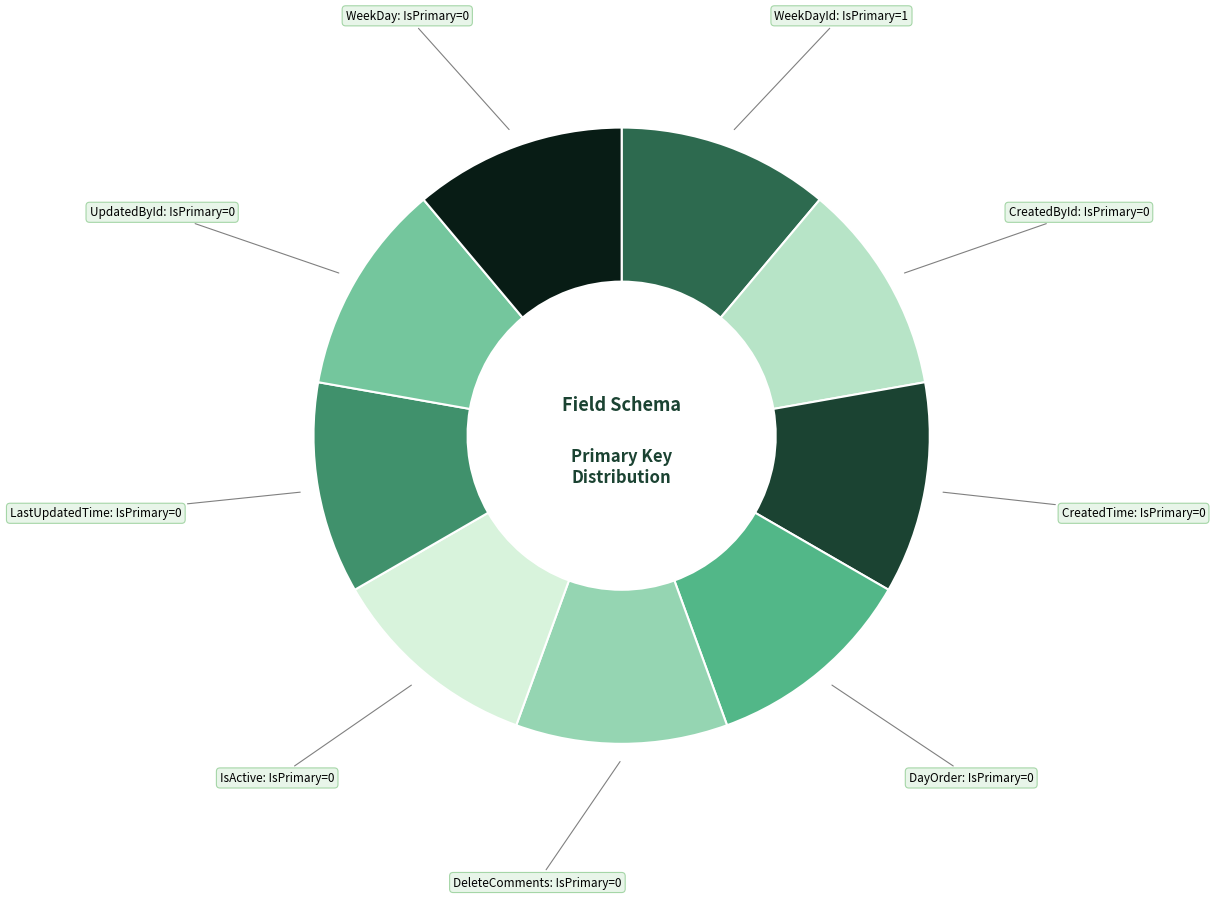

Do IsActive: IsPrimary=0 and DayOrder: IsPrimary=0 together represent more than half of the pie?

No